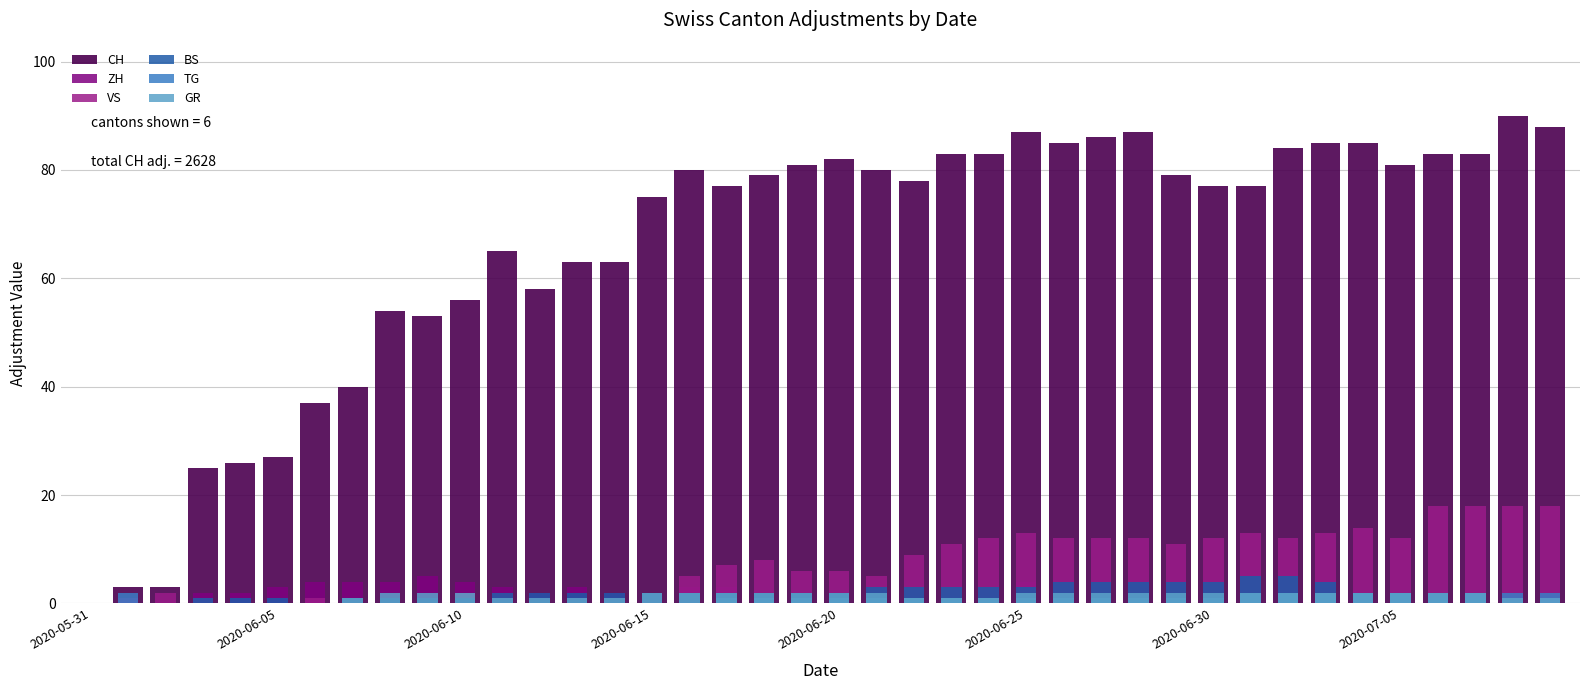

What is the total value across all series at 11?

73